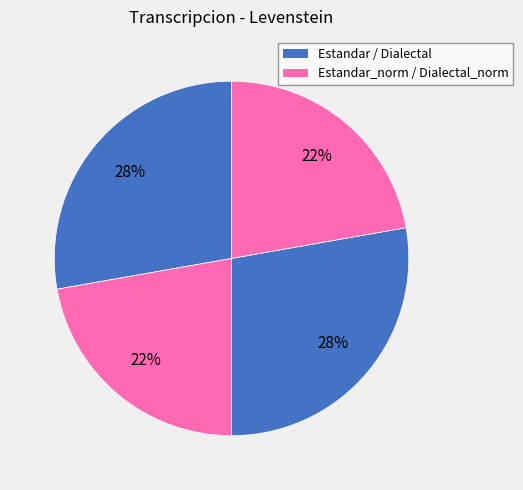

How many segments does this pie chart have?

4